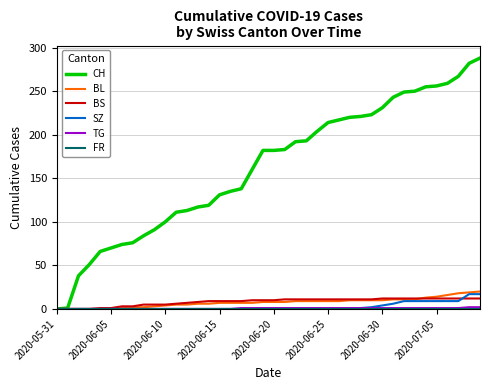

Does the chart have visible grid lines?

Yes